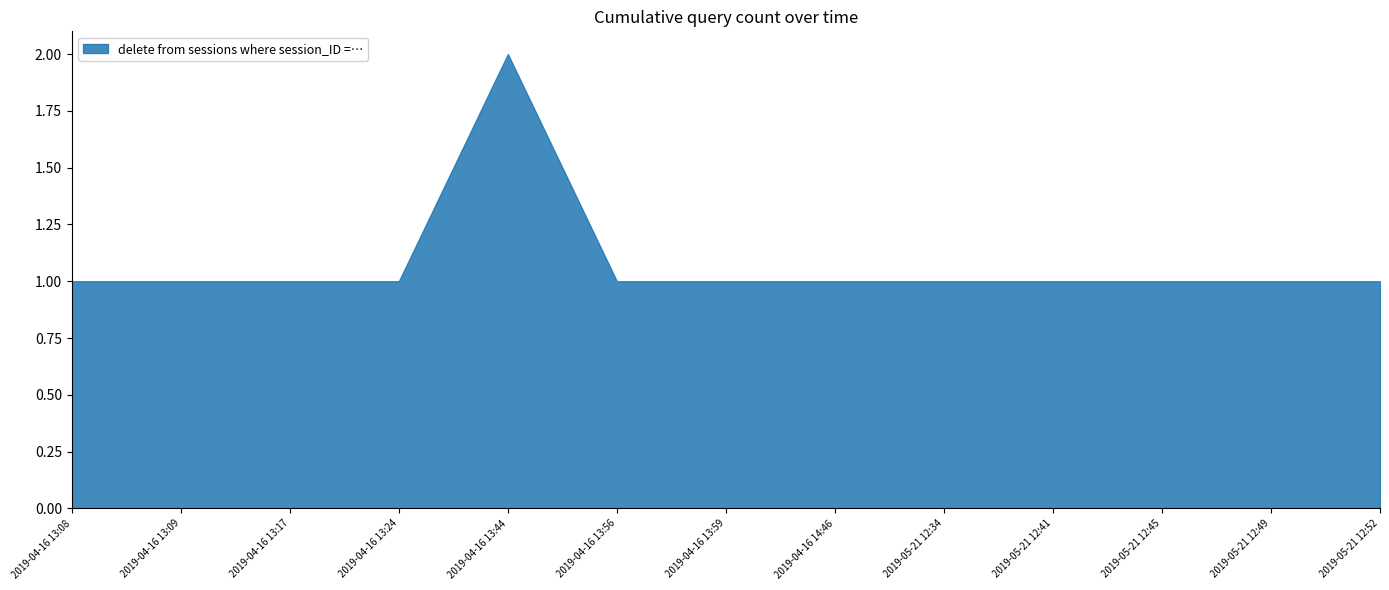

Reading right to left, what are all the values shown in this chart?

2019-05-21 12:52=1	2019-05-21 12:49=1	2019-05-21 12:45=1	2019-05-21 12:41=1	2019-05-21 12:34=1	2019-04-16 14:46=1	2019-04-16 13:59=1	2019-04-16 13:56=1	2019-04-16 13:44=2	2019-04-16 13:24=1	2019-04-16 13:17=1	2019-04-16 13:09=1	2019-04-16 13:08=1